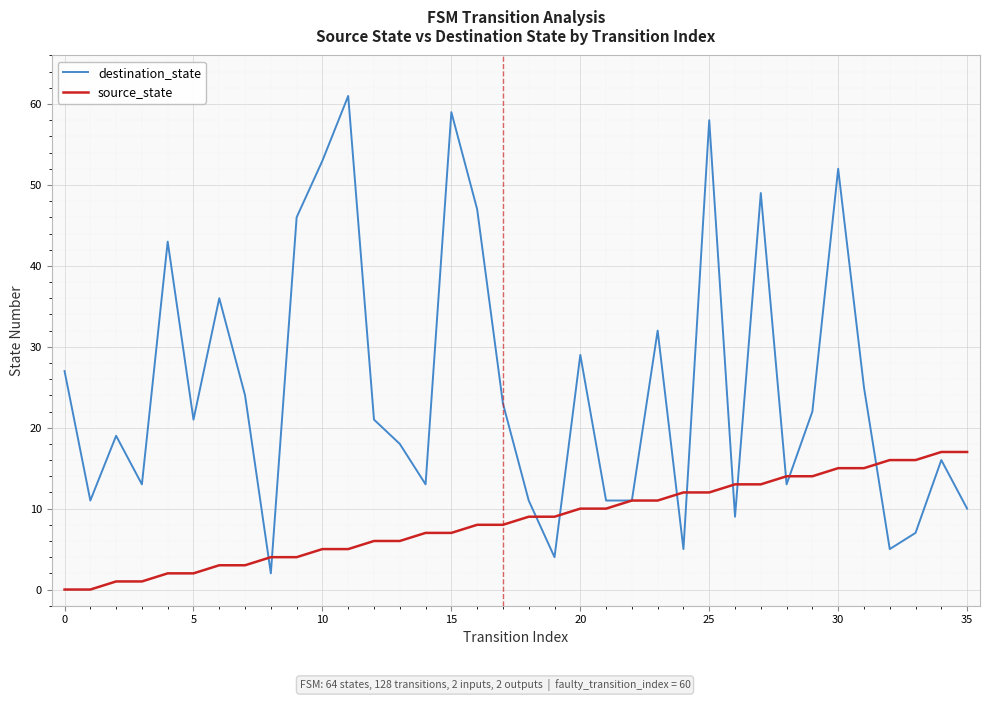

How many lines are shown in the chart?

2